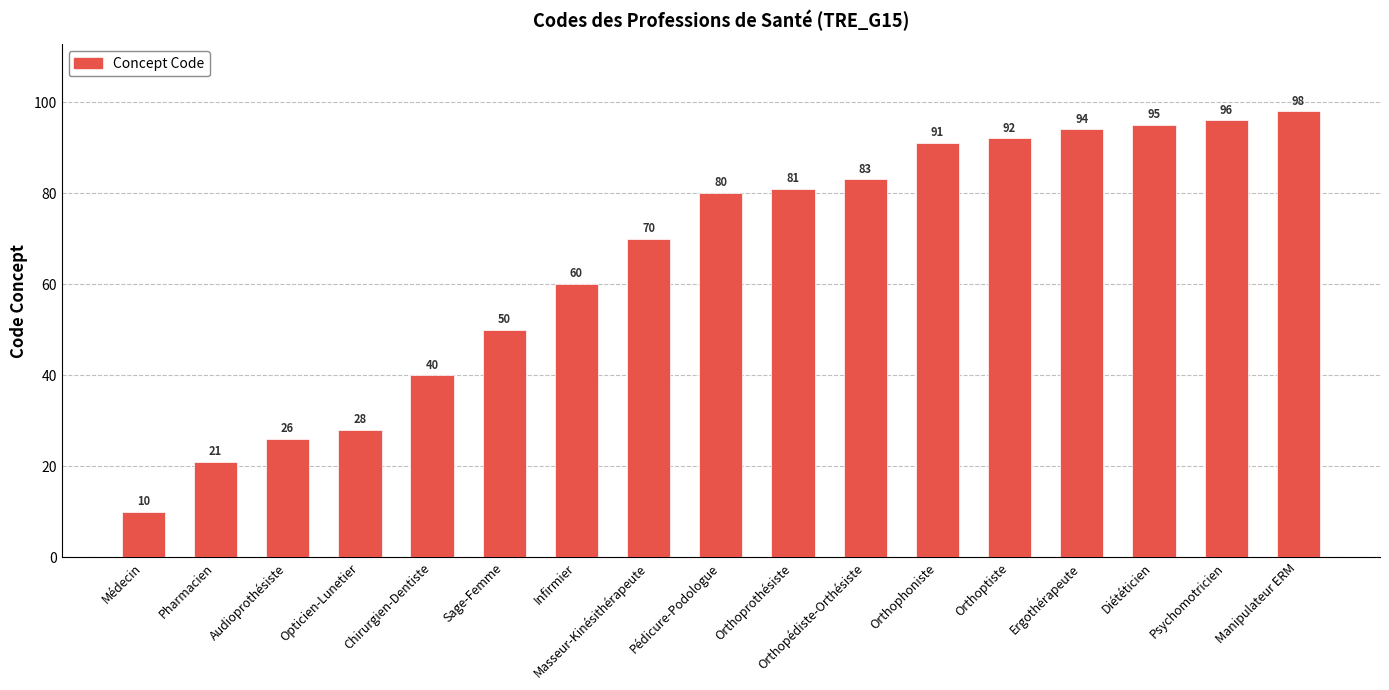

List the labels in order of value, smallest first.

Médecin, Pharmacien, Audioprothésiste, Opticien-Lunetier, Chirurgien-Dentiste, Sage-Femme, Infirmier, Masseur-Kinésithérapeute, Pédicure-Podologue, Orthoprothésiste, Orthopédiste-Orthésiste, Orthophoniste, Orthoptiste, Ergothérapeute, Diététicien, Psychomotricien, Manipulateur ERM